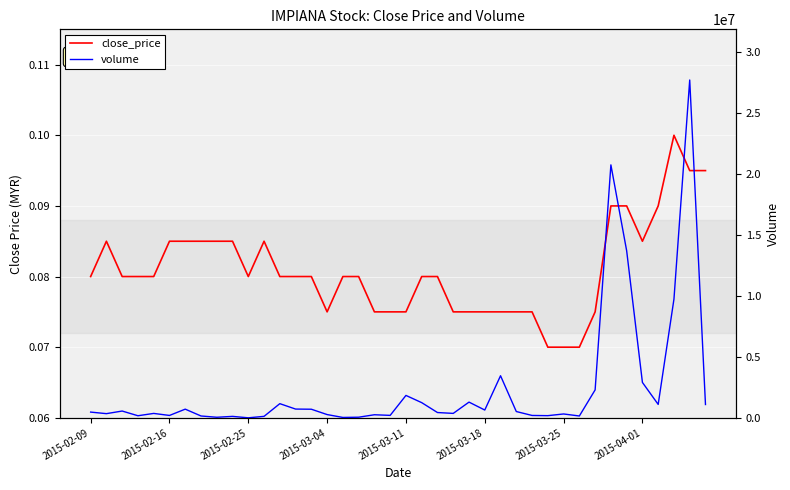

What is the difference between the maximum and second lowest values in the volume series?

27678000.0